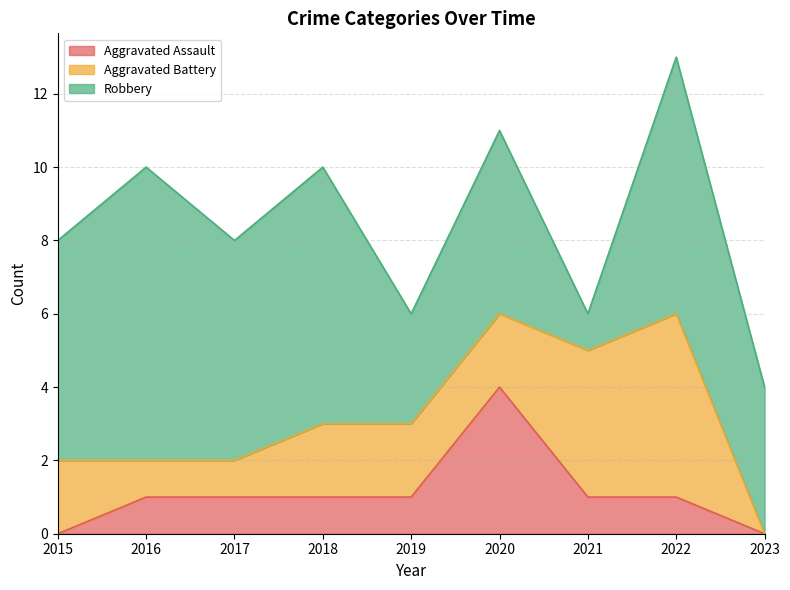

What is the total value across all series at 2015?

8